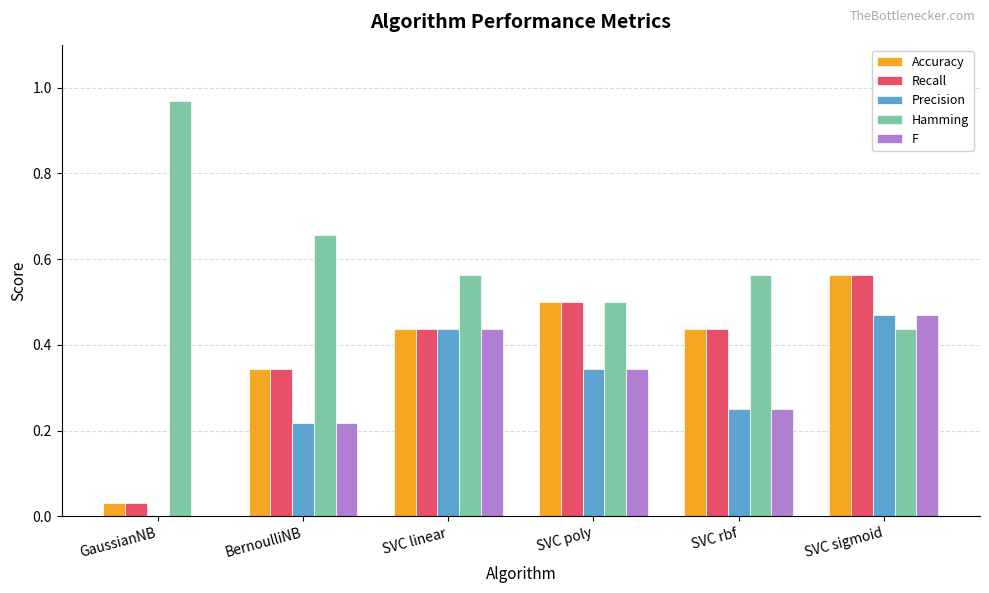

Is the value of Recall at GaussianNB greater than the value of Hamming at GaussianNB?

No